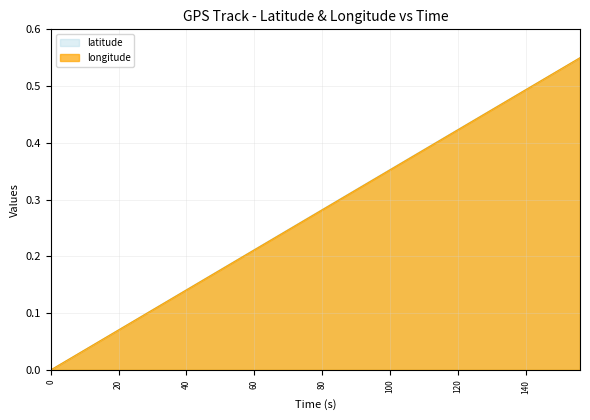

True or false: latitude and longitude intersect in this chart.

False